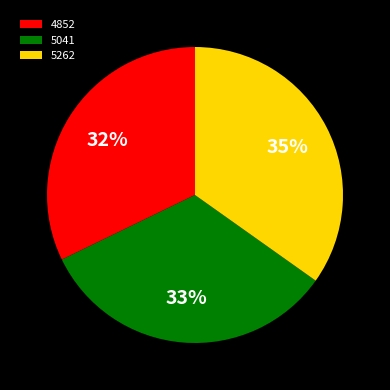

How many segments does this pie chart have?

3